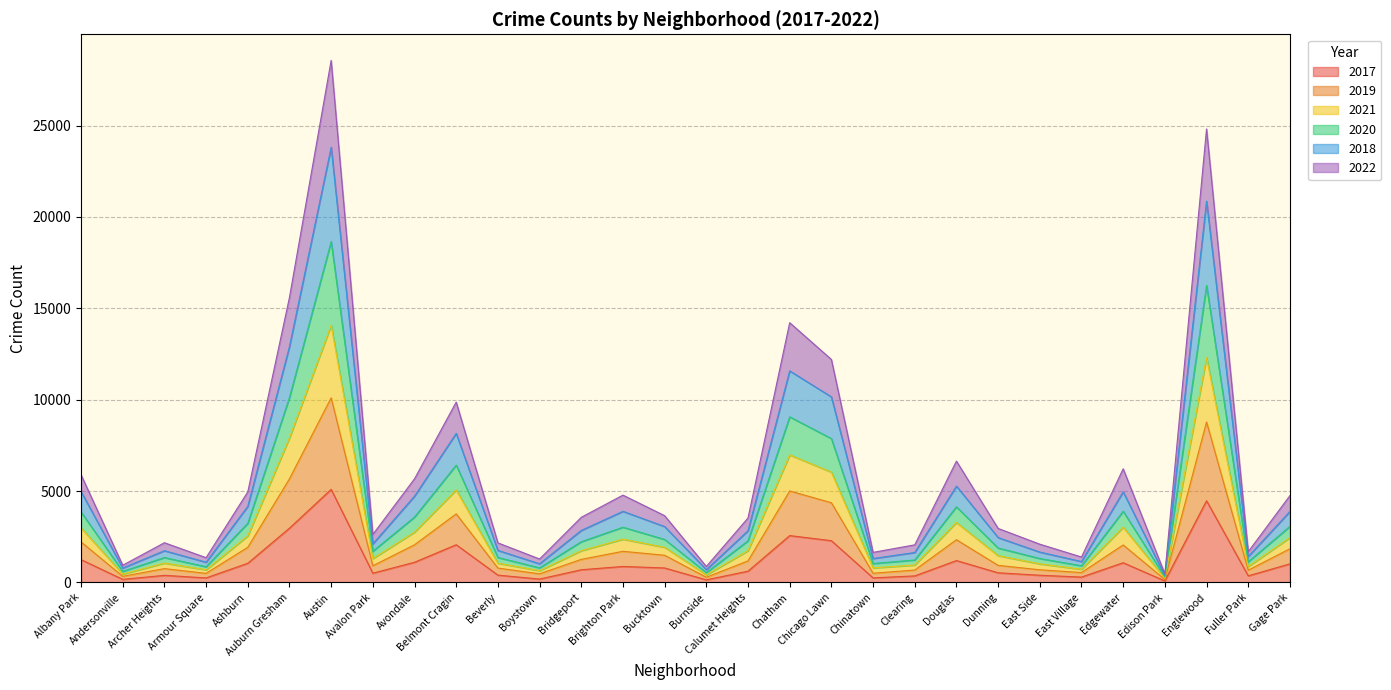

Which category has the highest value in the 2022 series?

Austin